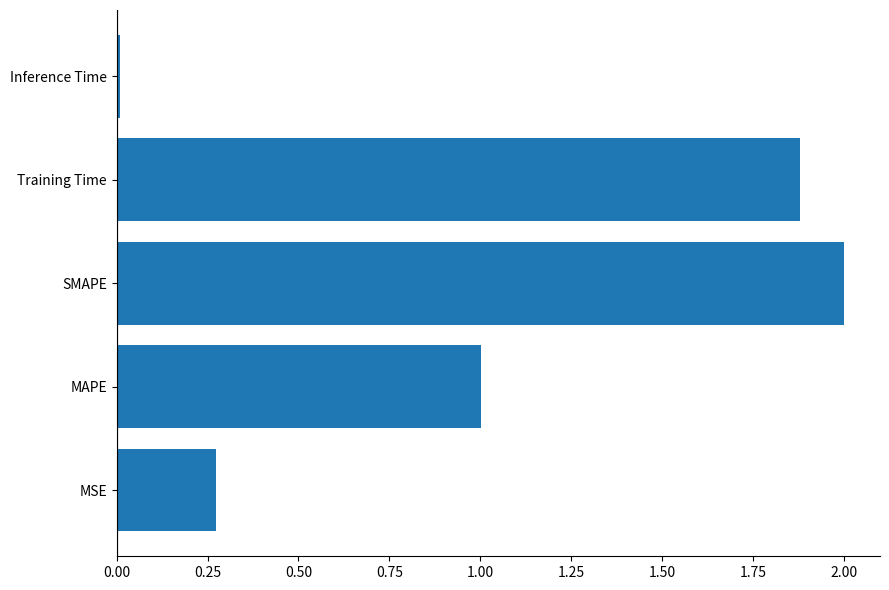

How many bars are there in total?

5